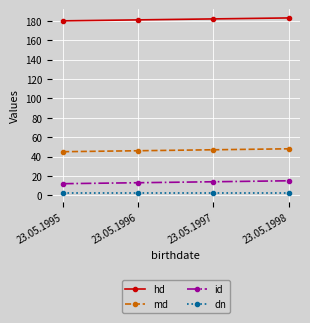

Which series has the largest total across all categories?

hd